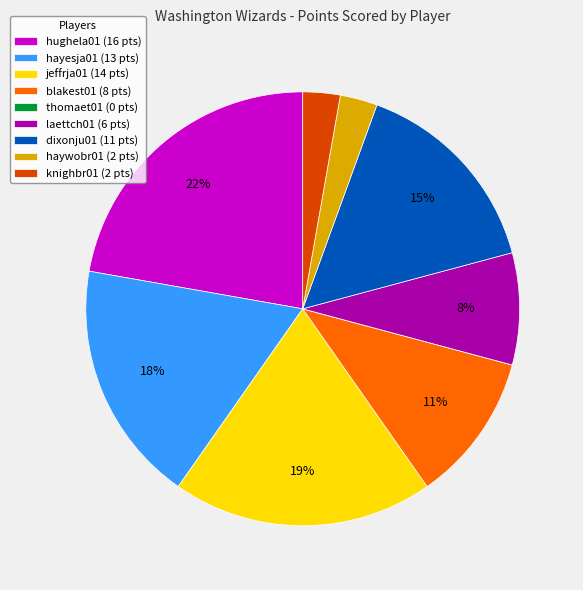

Does any single category account for the majority?

No